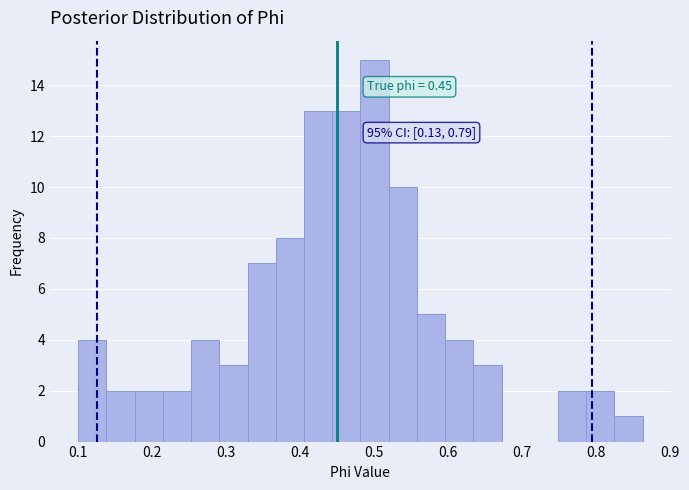

Around what value on the x-axis is the tallest bar? Give the approximate position of its centre, as read against the axis.

0.50